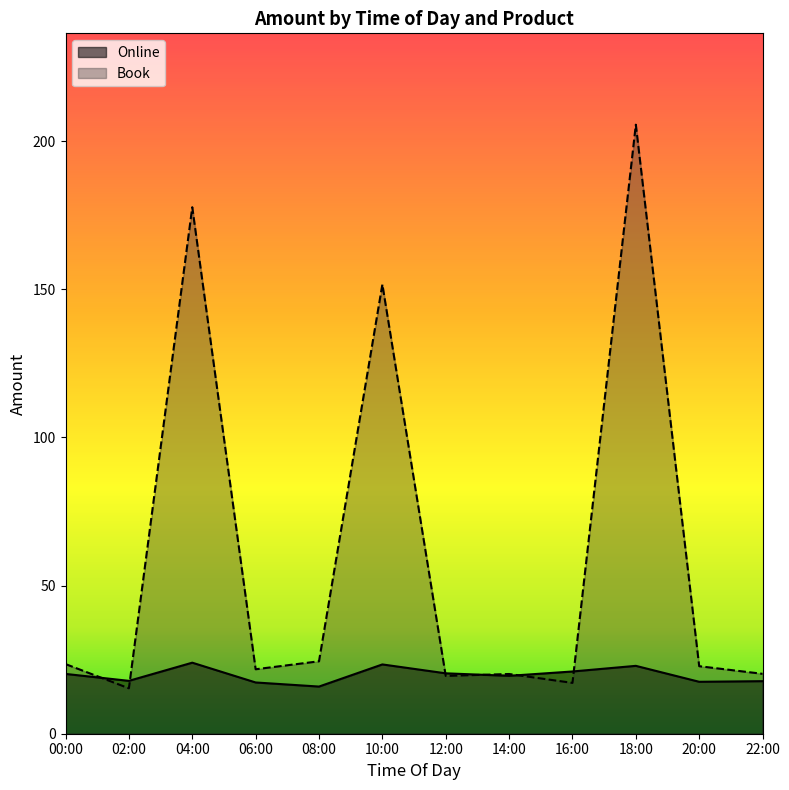

What is the total value across all series at 08:00?

40.4